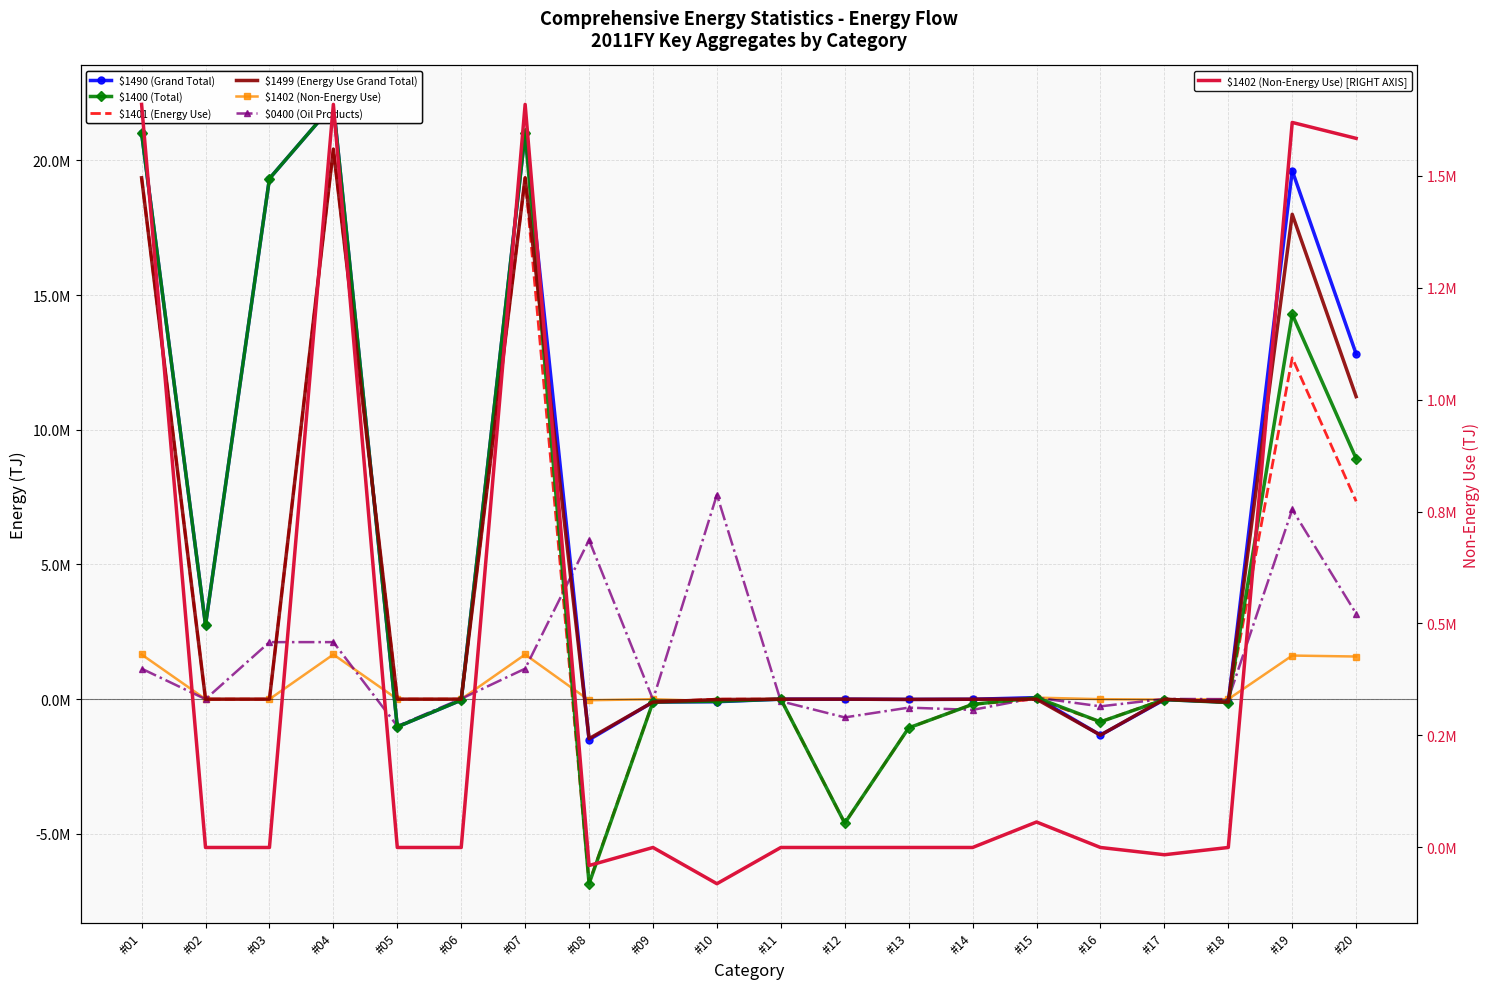

Reading left to right, what are all the values shown in this chart?

$1490 (Grand Total): 21010797.7	2752441.8	19322236.9	22074678.7	-1028982.0	-34899.0	21010797.7	-1506155.0	-106055.4	-94999.2	199.5	0.0	-9008.0	-2999.9	56855.8	-1333932.3	-16215.7	-111244.8	19615887.5	12810925.3
$1400 (Total): 21010797.7	2752441.8	19322236.9	22074678.7	-1028982.0	-34899.0	21010797.7	-6849478.7	-106055.4	-80882.9	199.5	-4603351.1	-1064513.6	-192474.1	54988.9	-841174.4	-16215.7	-124677.5	14285996.5	8927420.2
$1401 (Energy Use): 19352056.9	0.0	0.0	20415937.9	0.0	0.0	19352056.9	-6809235.9	-106055.4	0.0	199.5	-4603351.1	-1064513.6	-192474.1	-1866.9	-841174.4	0.0	-124677.5	12667498.5	7344492.1
$1499 (Energy Use Grand Total): 19352056.9	0.0	0.0	20415937.9	0.0	0.0	19352056.9	-1465912.1	-106055.4	-14116.2	199.5	-0.0	-9008.0	-2999.9	0.0	-1333932.3	0.0	-111244.8	17997389.5	11227997.2
$1402 (Non-Energy Use): 1658740.9	0.0	0.0	1658740.9	0.0	0.0	1658740.9	-40242.8	0.0	-80882.9	0.0	0.0	0.0	0.0	56855.8	0.0	-16215.7	0.0	1618498.0	1582928.1
$0400 (Oil Products): 1132769.6	0.0	2117542.4	2117542.4	-999419.8	14647.0	1132769.6	5907040.5	-14825.3	7588323.0	-77473.9	-676946.1	-313943.6	-397665.6	56331.6	-266378.7	9619.0	122.7	7039687.5	3173651.5